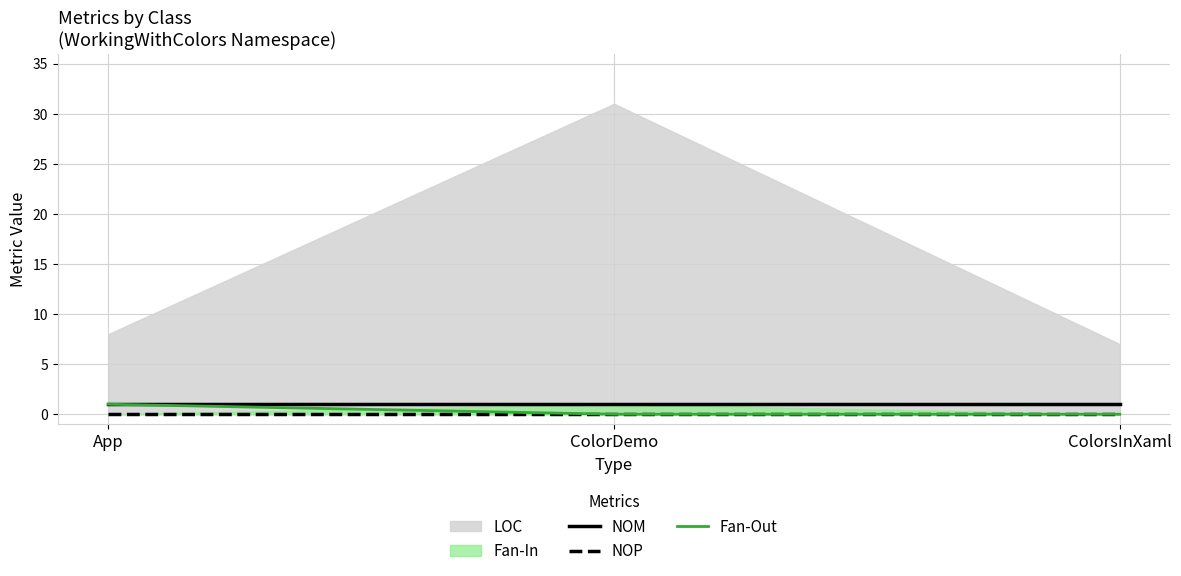

Is it true that NOM equals 1 at ColorsInXaml?

True